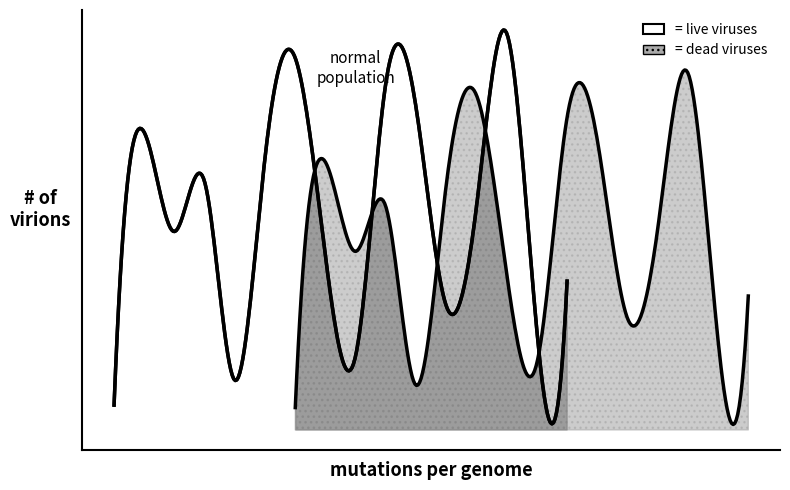

Which has a higher value, 4 or 8?

4